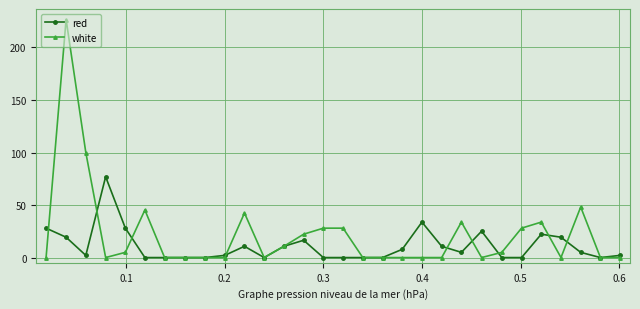

Which series has the largest total across all categories?

white